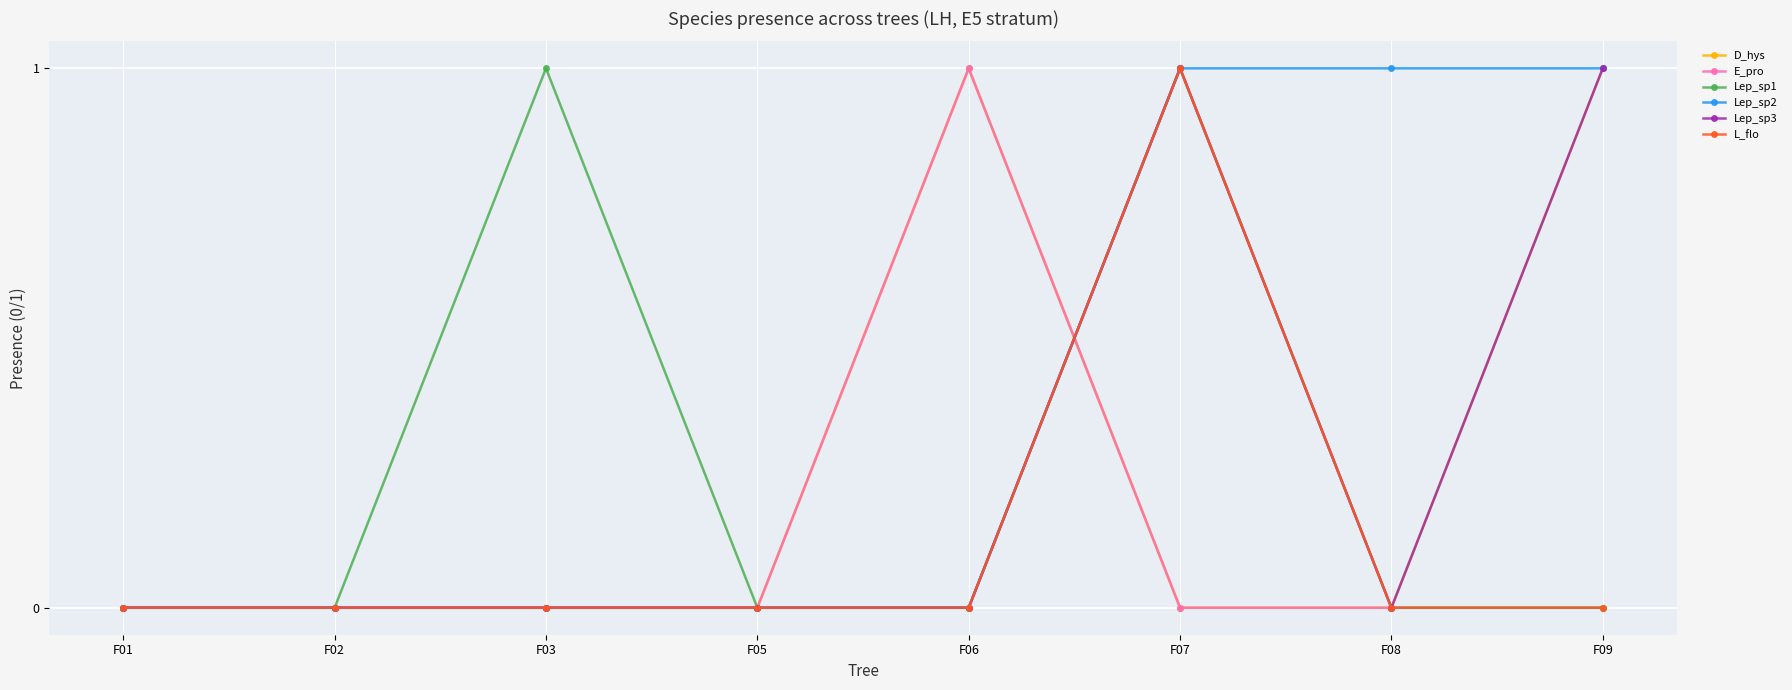

How many series are shown in this chart?

6